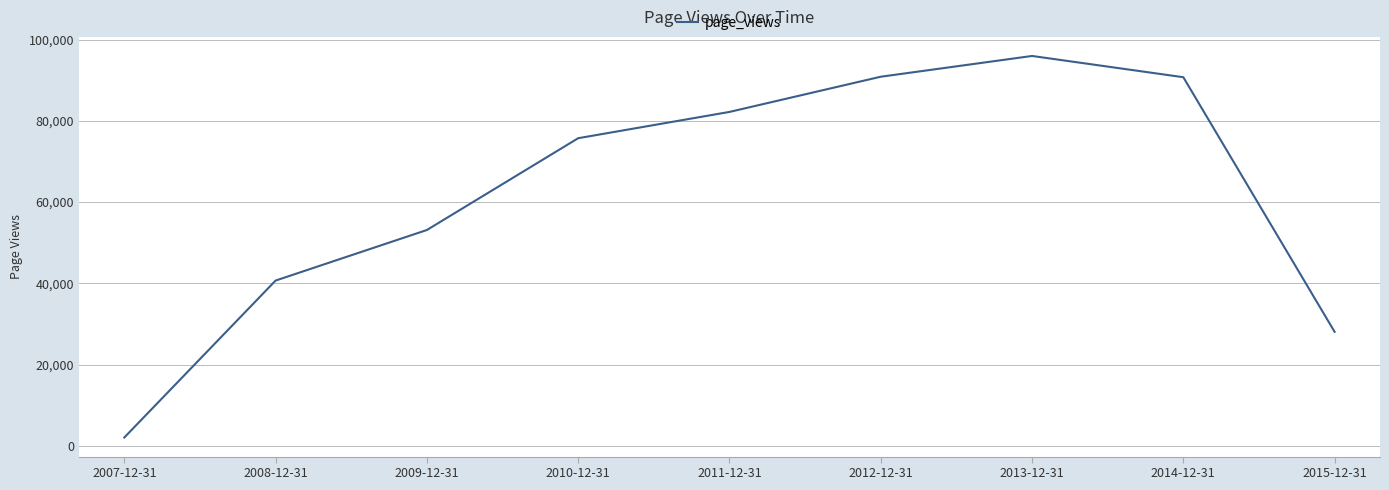

Between 2012-12-31 and 2007-12-31, which is larger?

2012-12-31